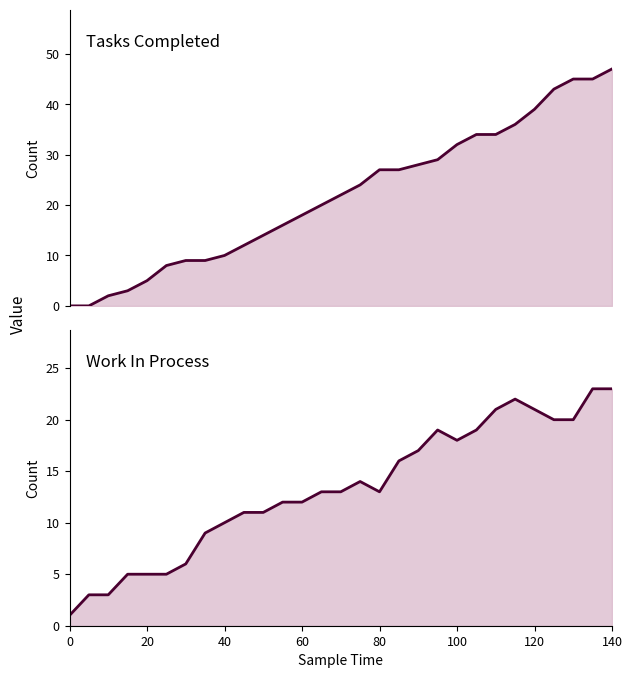

Which series has the largest total across all categories?

tasks_completed